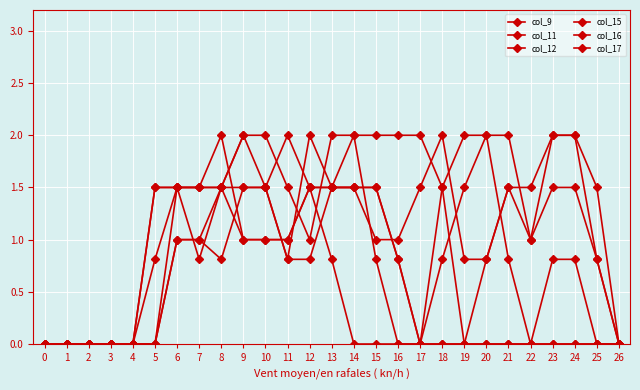

How many values in the col_15 series are below 1?

13